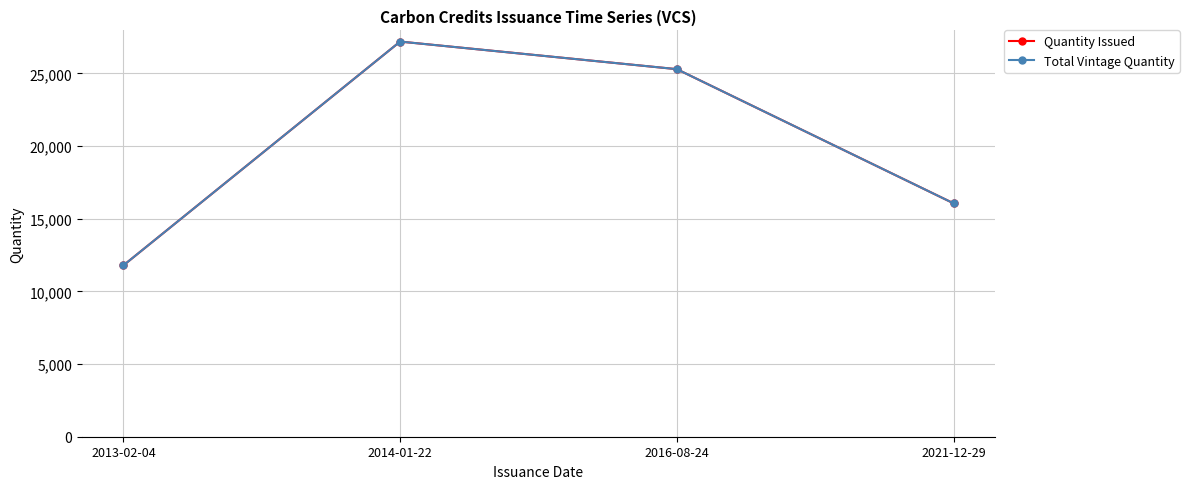

Is this an area chart (filled region under the line)?

No